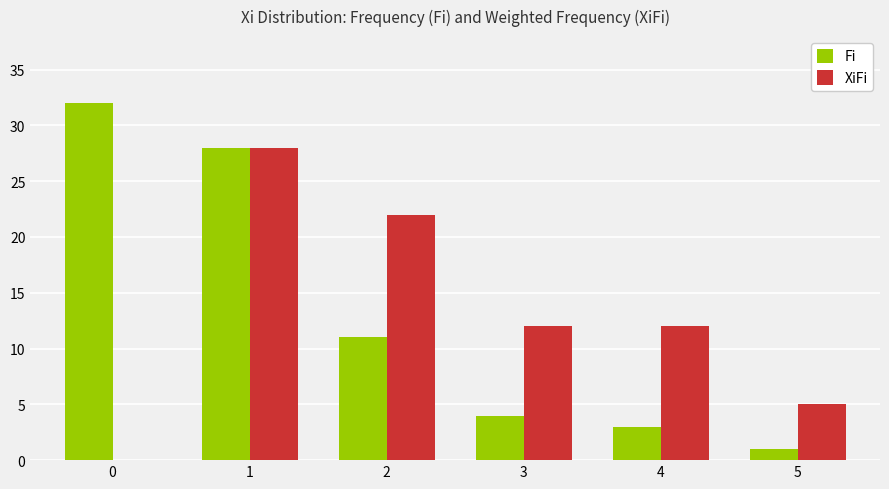

The value of XiFi at 5 is 5. True or false?

True